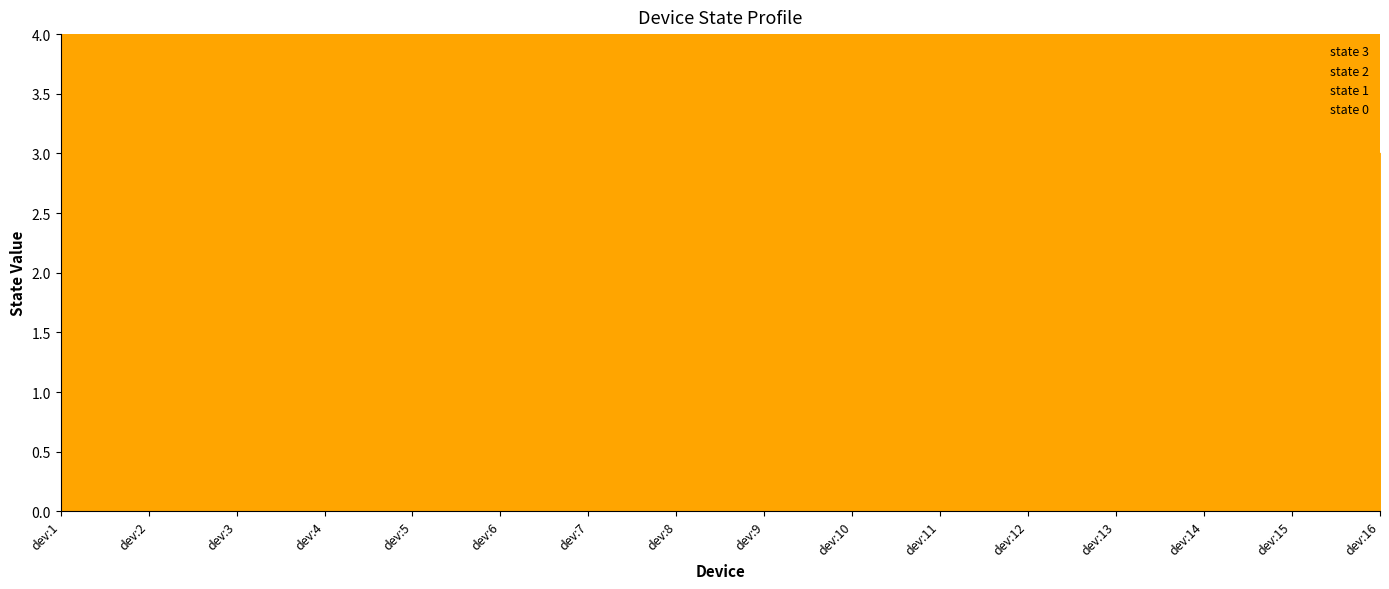

How many lines are shown in the chart?

4